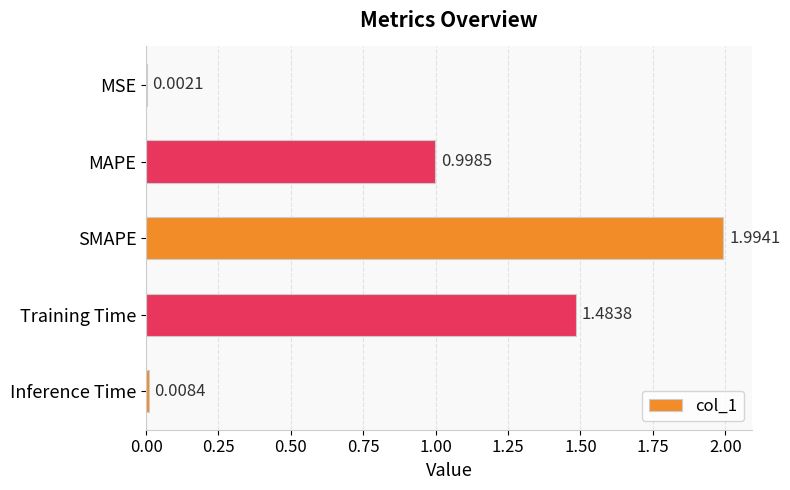

Which label corresponds to the largest value in the chart?

SMAPE